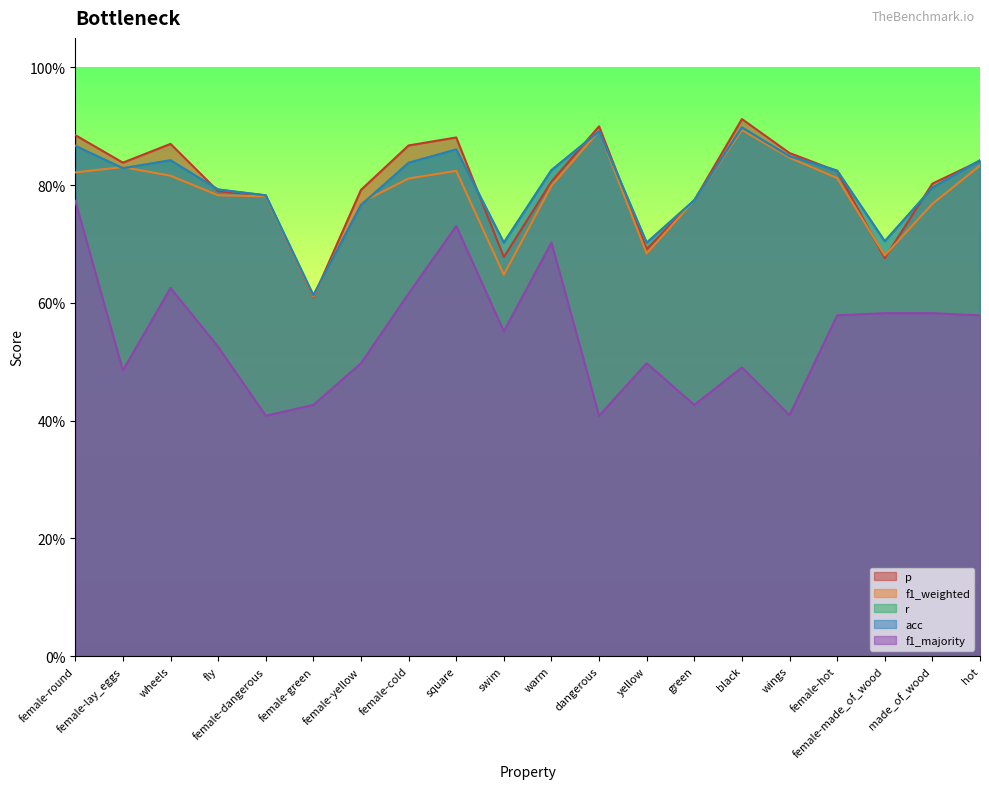

How many interior local peaks does the f1_weighted series have?

4